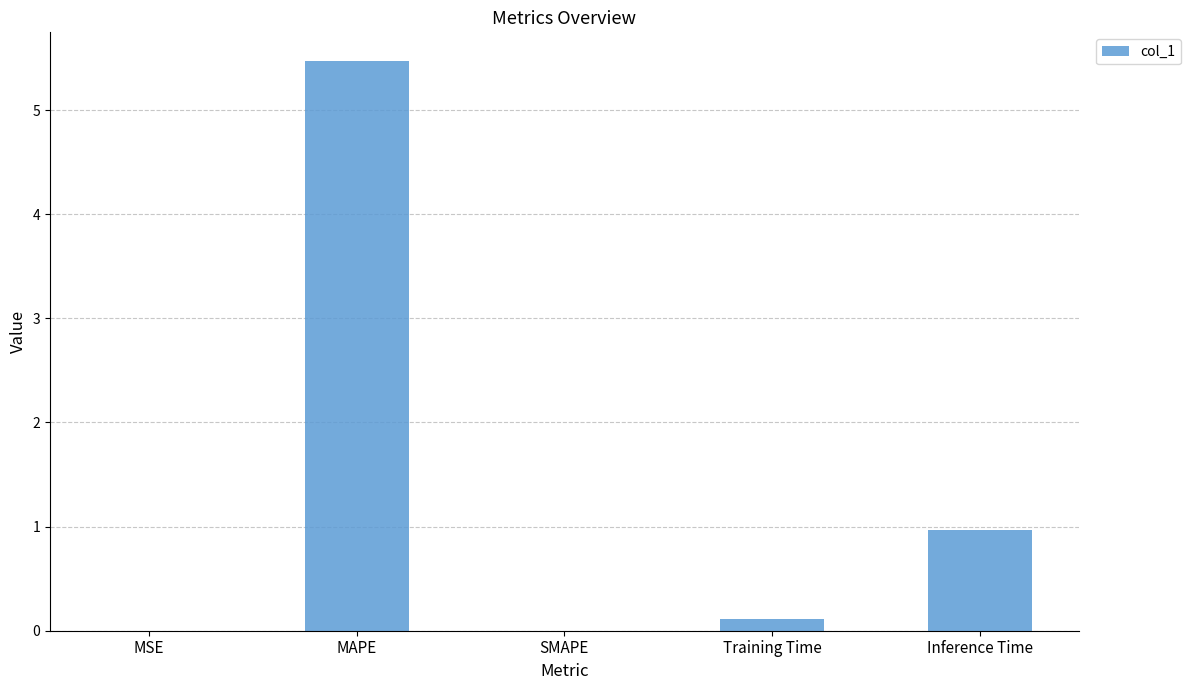

The value at Inference Time is 1.3. True or false?

False